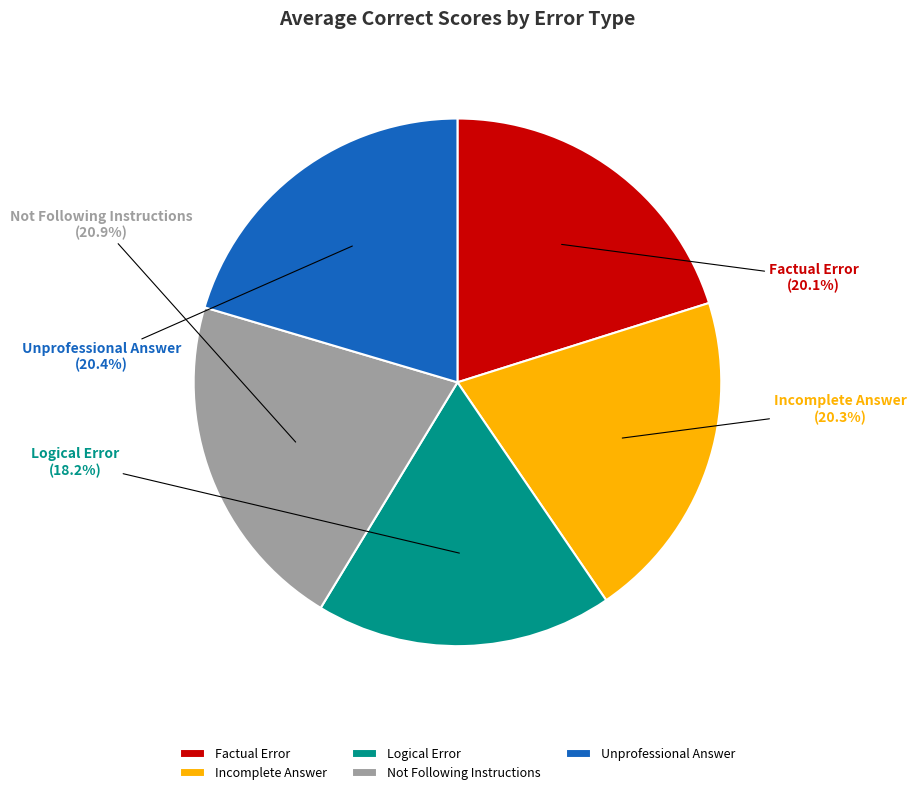

Does Incomplete Answer represent more than half of the total?

No